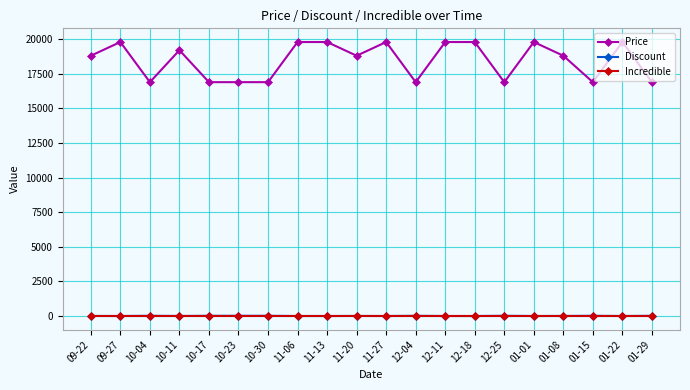

What is the label of the 10th point from the right?

11-27